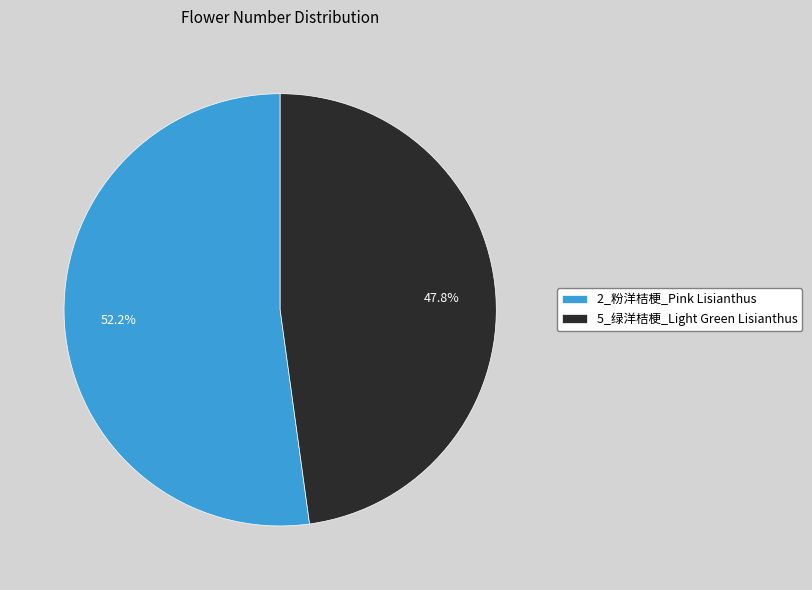

To the nearest percent, what percentage of the pie is 5_绿洋桔梗_Light Green Lisianthus?

48%